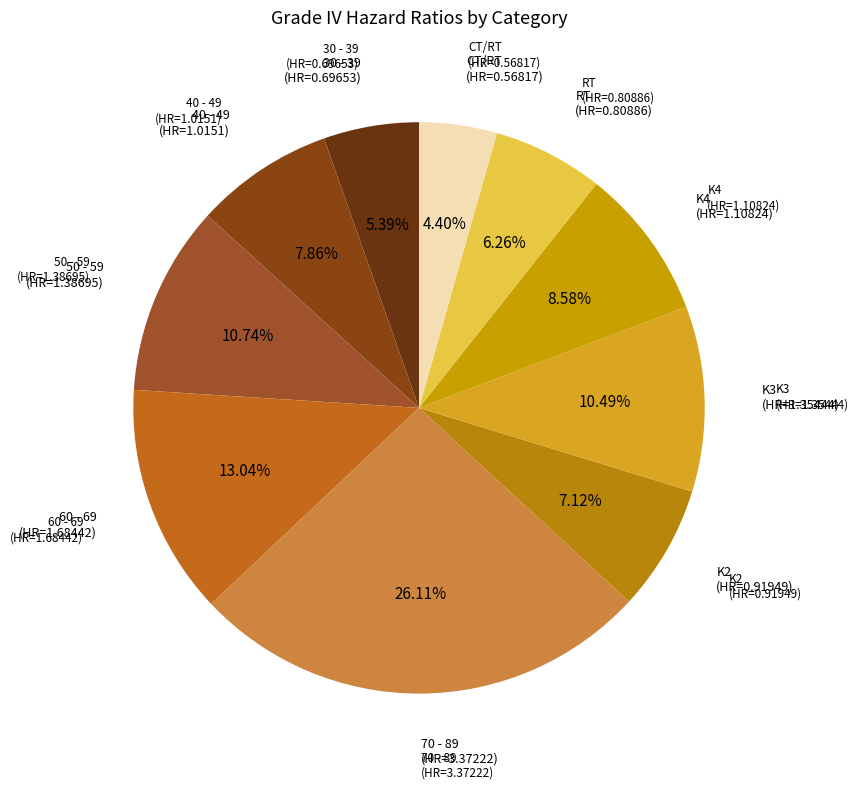

How many segments does this pie chart have?

10